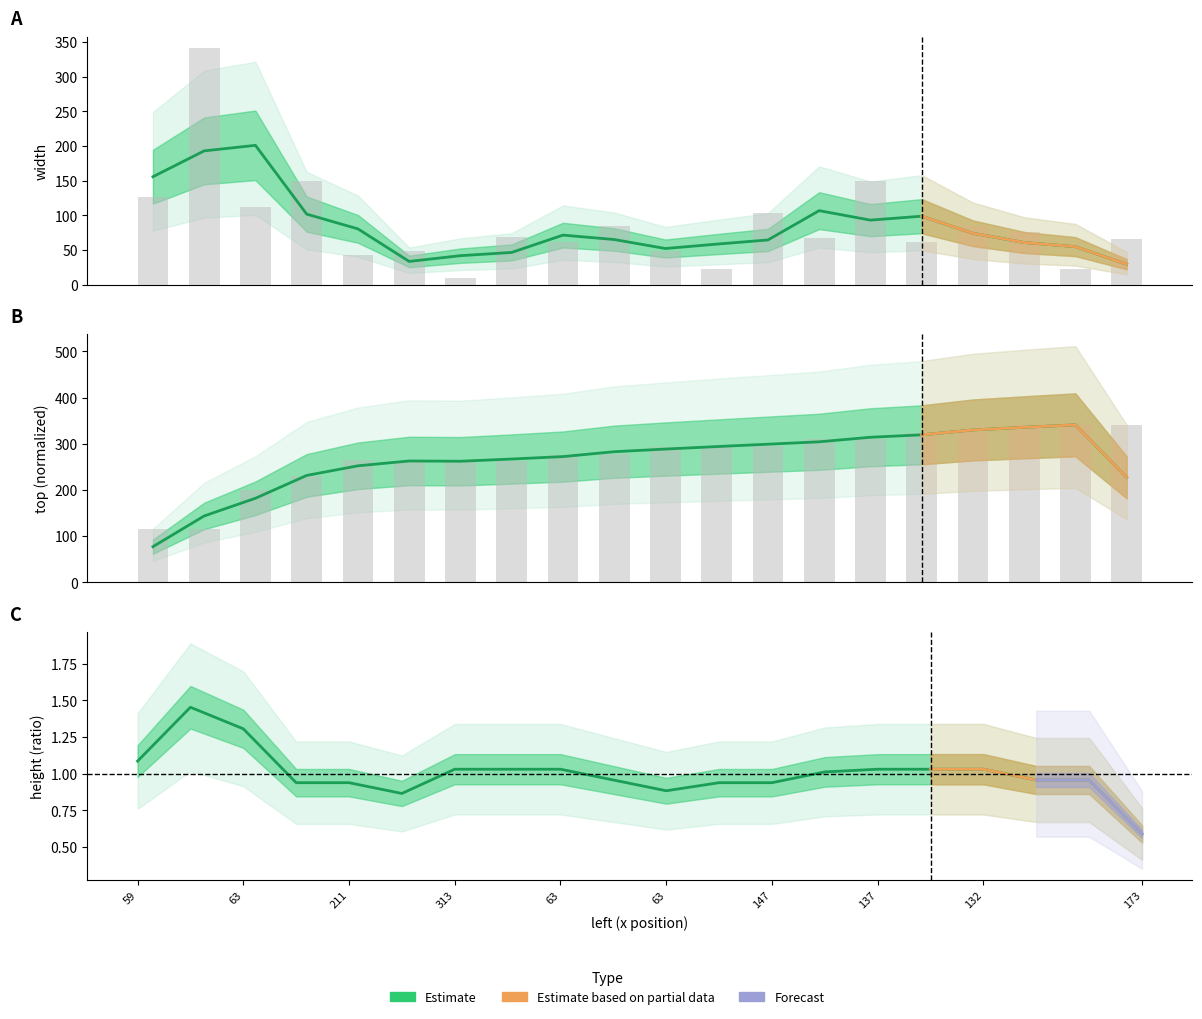

The value of top at 137 is 132.1. True or false?

False